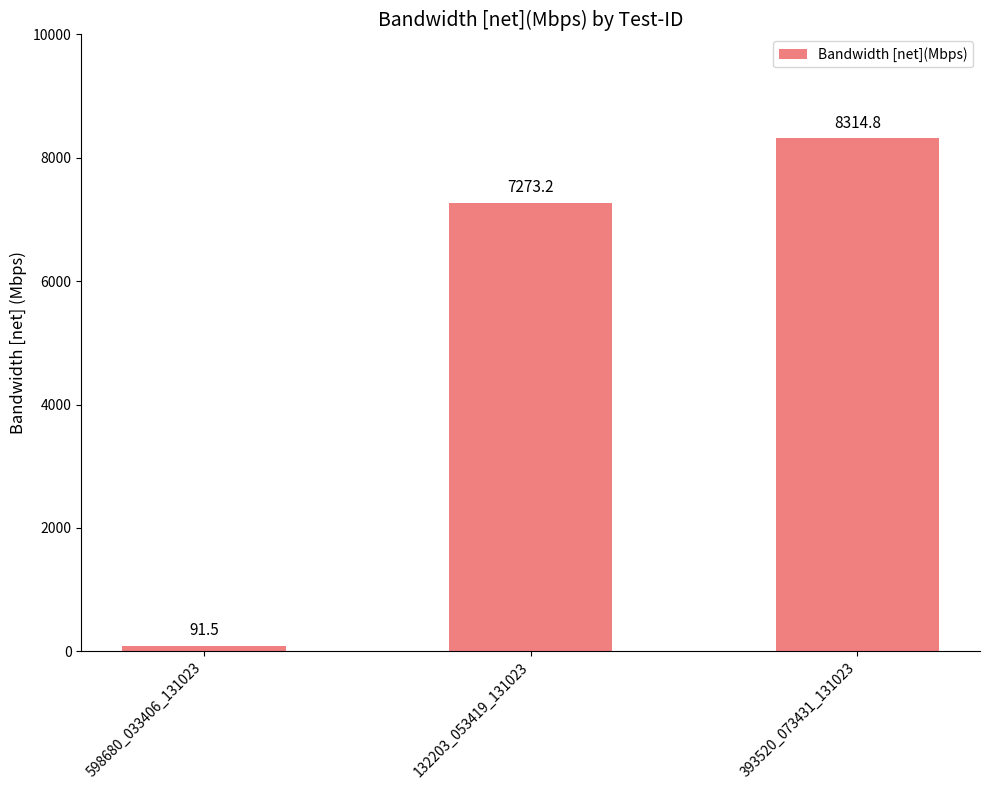

Which label corresponds to the largest value in the chart?

393520_073431_131023